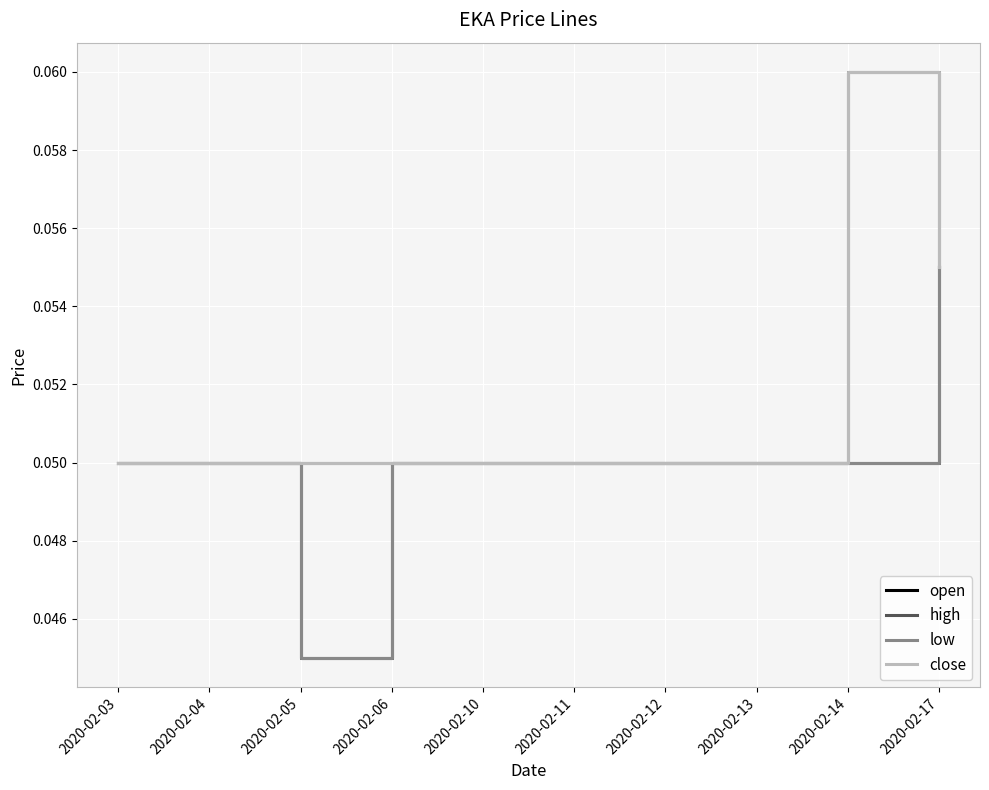

Does the chart have visible grid lines?

Yes